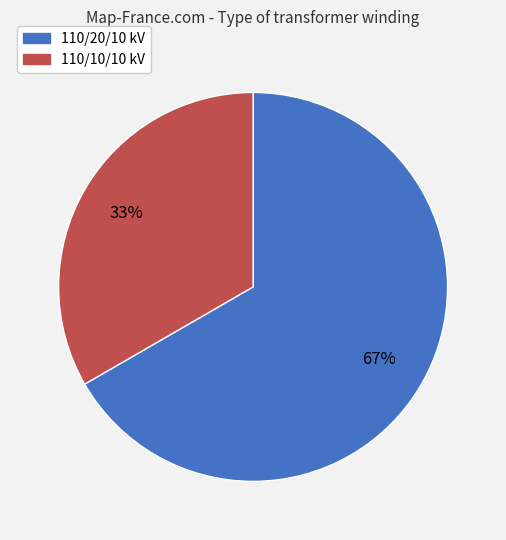

Is there any slice that represents more than half of the pie?

Yes